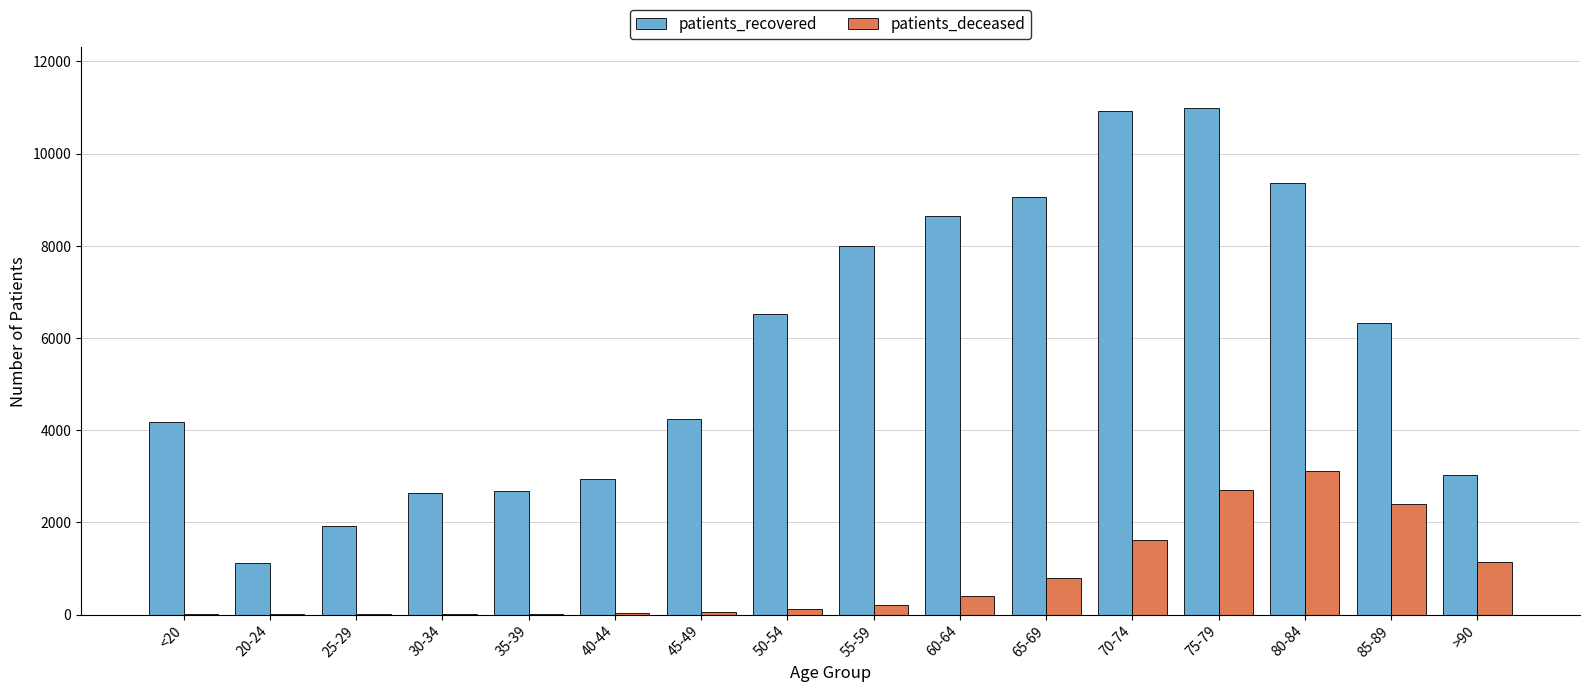

How many groups of bars are there?

16